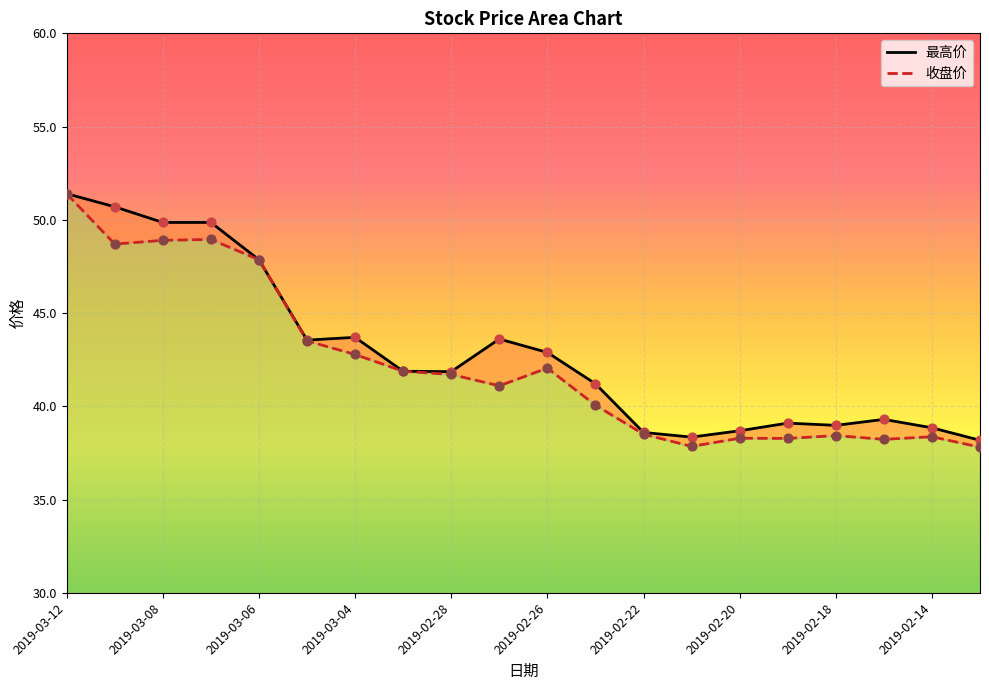

Which series contains the lowest Y value?

收盘价